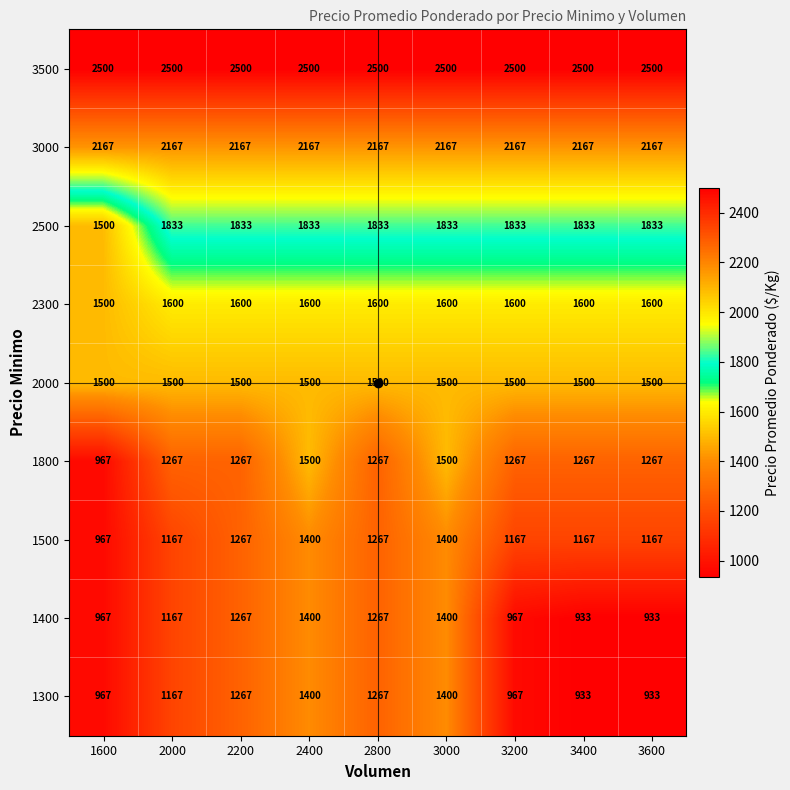

What is the difference between the second highest and minimum values in the 1300 series?

467